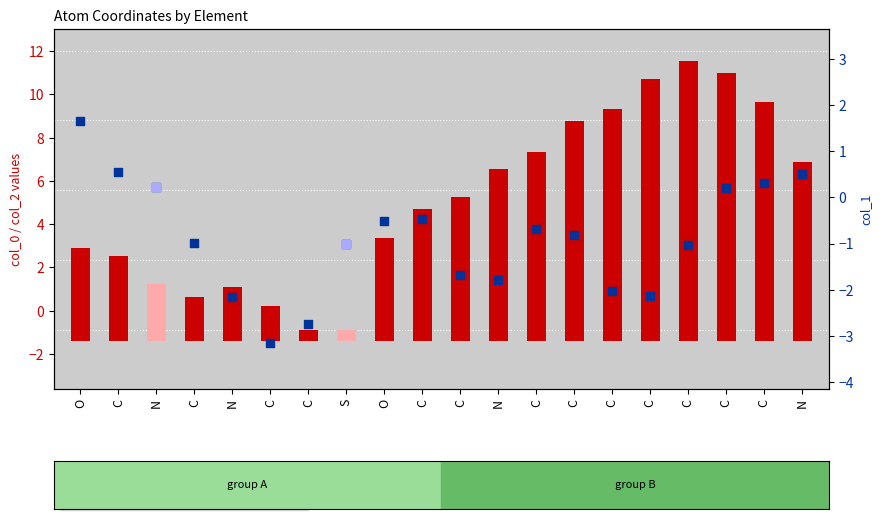

Which series contains the lowest Y value?

col_1